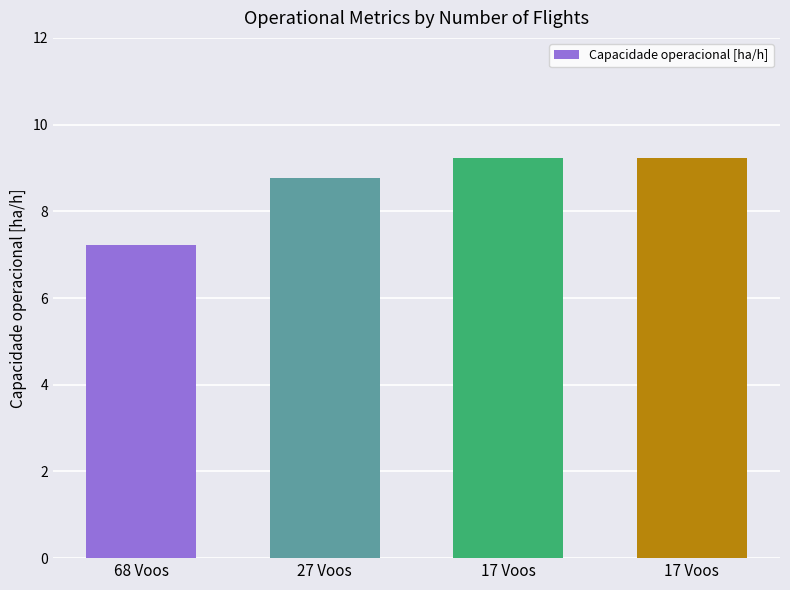

Is it true that the value at 68 Voos is 9.6?

False